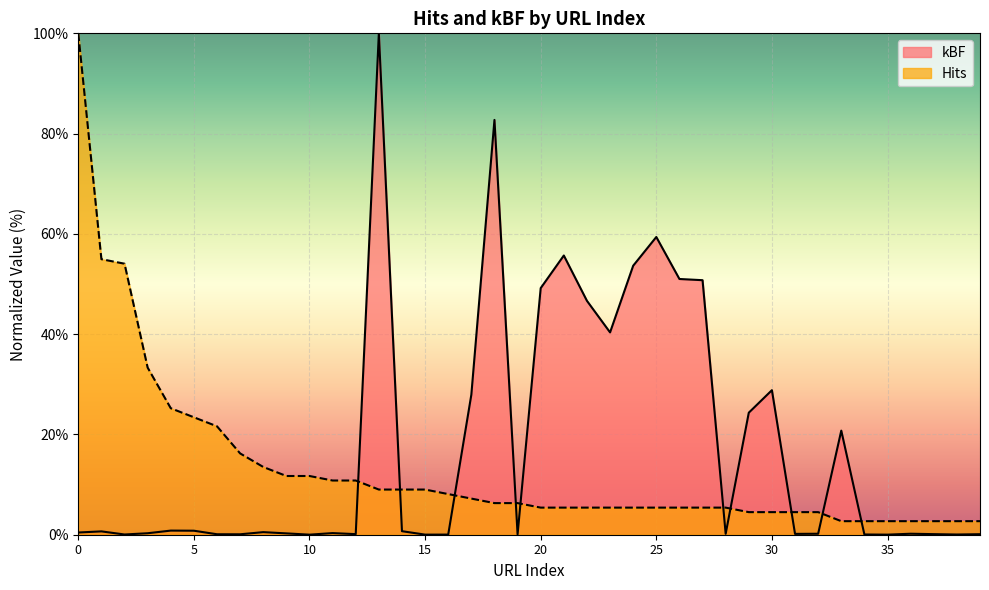

Reading left to right, transcribe all the data shown in this chart.

kBF: 0=0.4	1=0.7	2=0.0	3=0.3	4=0.8	5=0.8	6=0.1	7=0.1	8=0.5	9=0.3	10=0.0	11=0.3	12=0.1	13=100.0	14=0.7	15=0.0	16=0.0	17=27.9	18=82.7	19=0.1	20=49.2	21=55.7	22=46.7	23=40.4	24=53.7	25=59.4	26=51.0	27=50.8	28=0.2	29=24.3	30=28.8	31=0.2	32=0.2	33=20.8	34=0.0	35=0.0	36=0.2	37=0.1	38=0.0	39=0.1
Hits: 0=100.0	1=55.0	2=54.1	3=33.3	4=25.2	5=23.4	6=21.6	7=16.2	8=13.5	9=11.7	10=11.7	11=10.8	12=10.8	13=9.0	14=9.0	15=9.0	16=8.1	17=7.2	18=6.3	19=6.3	20=5.4	21=5.4	22=5.4	23=5.4	24=5.4	25=5.4	26=5.4	27=5.4	28=5.4	29=4.5	30=4.5	31=4.5	32=4.5	33=2.7	34=2.7	35=2.7	36=2.7	37=2.7	38=2.7	39=2.7